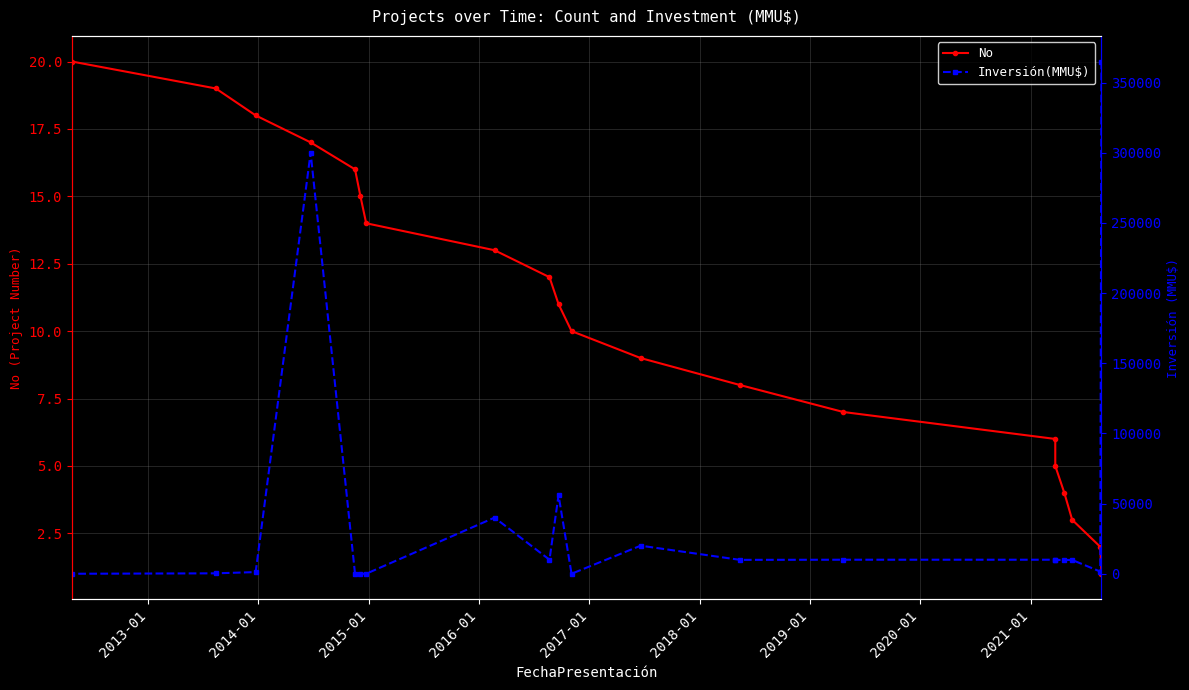

Which series has the widest spread of values?

Inversión(MMU$)